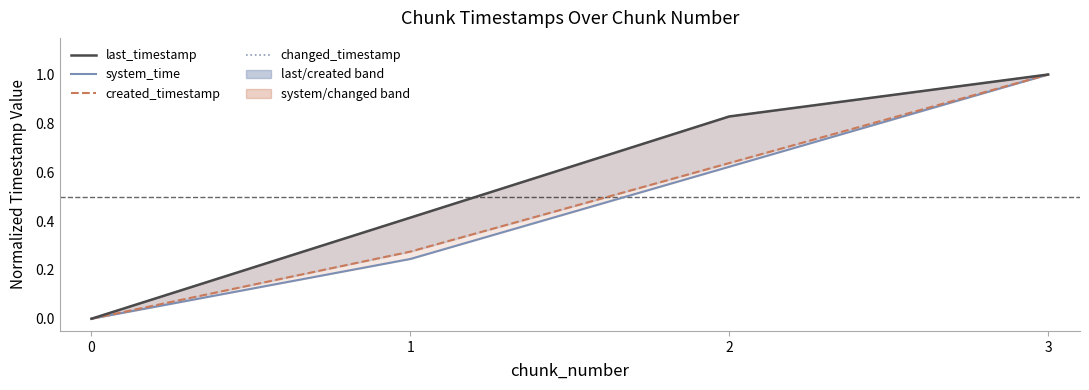

The changed_timestamp series shows -0.5 at 0. True or false?

False